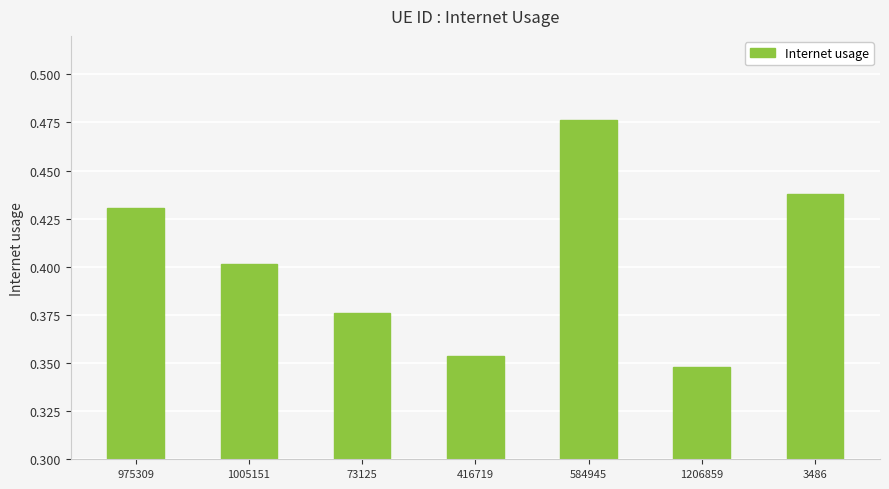

The chart shows a value of 0.3 at 3486. True or false?

False